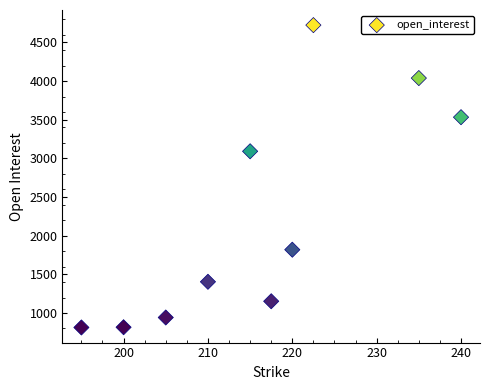

What is the range of Y values (max minus min)?

3911